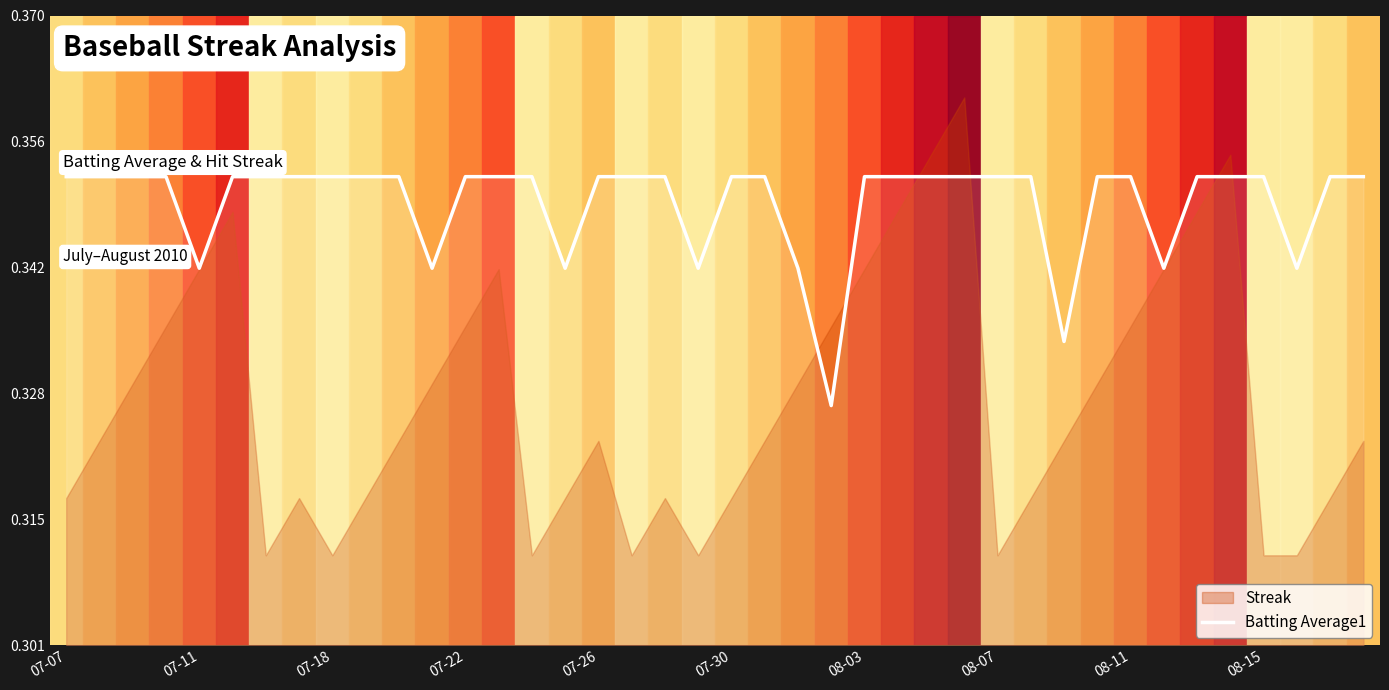

Reading right to left, what are all the values shown in this chart?

0.4	0.4	0.3	0.4	0.4	0.4	0.3	0.4	0.4	0.3	0.4	0.4	0.4	0.4	0.4	0.4	0.3	0.3	0.4	0.4	0.3	0.4	0.4	0.4	0.3	0.4	0.4	0.4	0.3	0.4	0.4	0.4	0.4	0.4	0.4	0.3	0.4	0.4	0.4	0.4